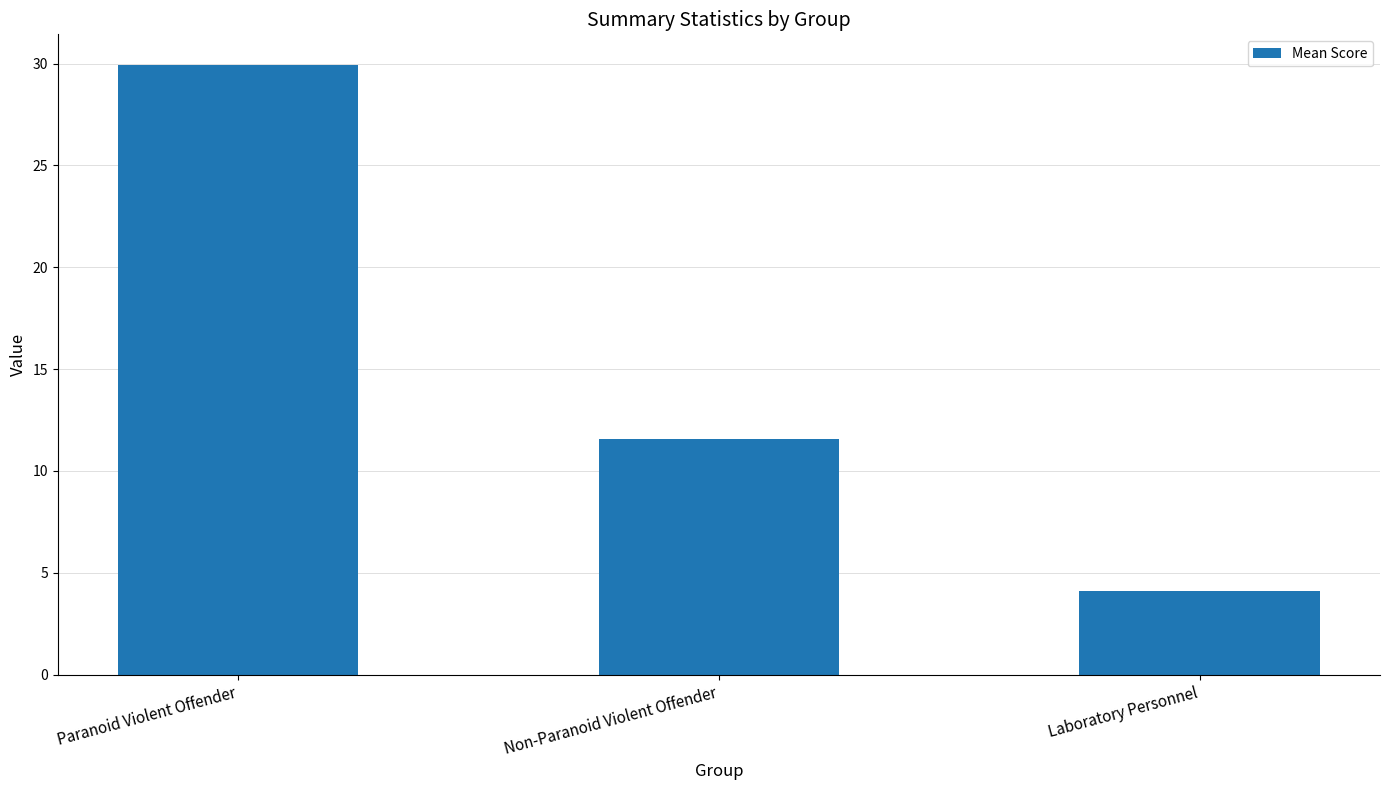

What is the smallest value displayed?

4.1